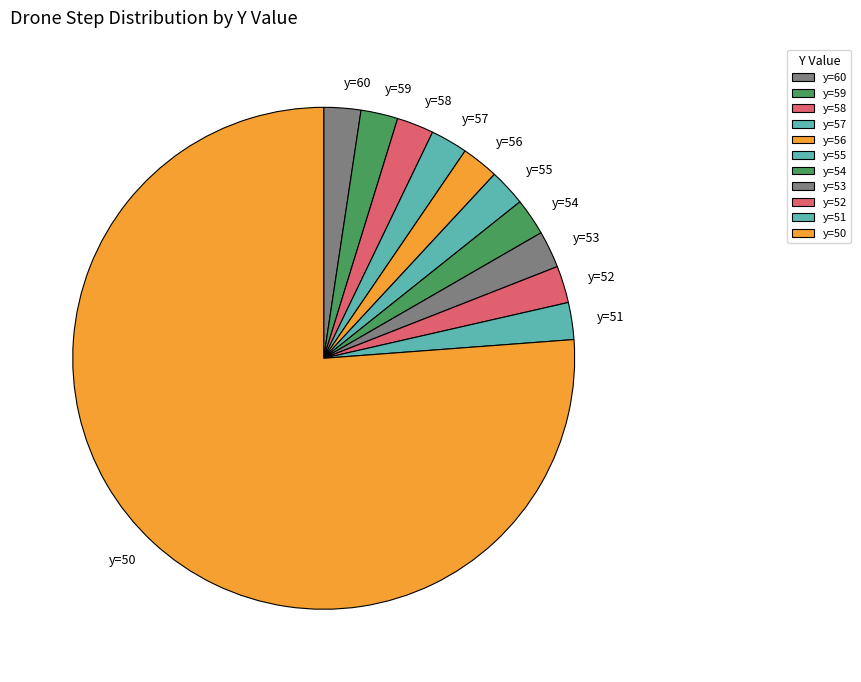

Is it true that y=57 is 2% of the pie?

True